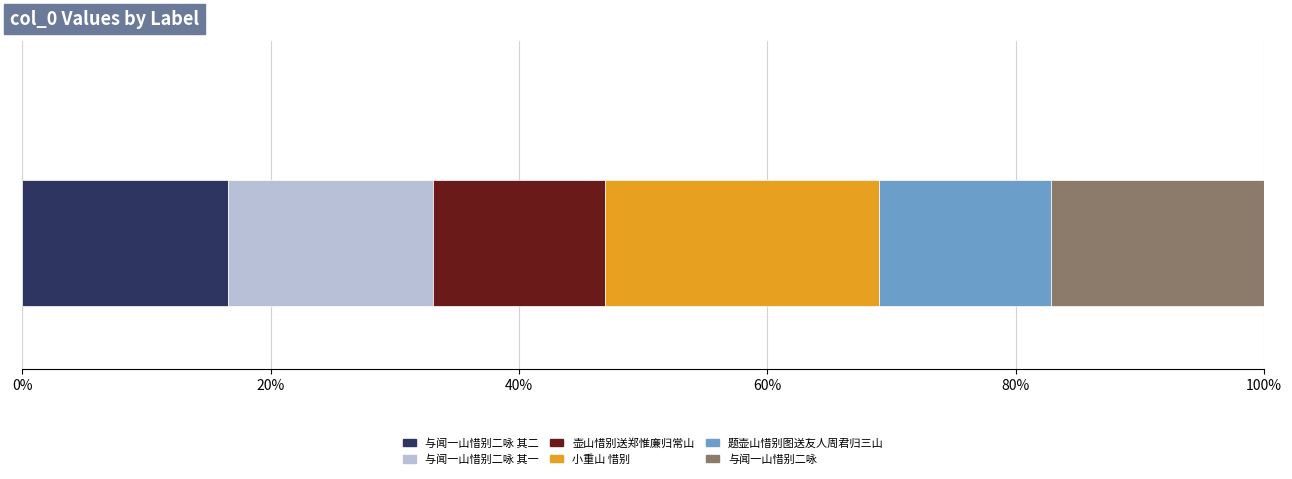

What are all the series names shown in the legend?

与闻一山惜别二咏 其二, 与闻一山惜别二咏 其一, 壶山惜别送郑惟廉归常山, 小重山 惜别, 题壶山惜别图送友人周君归三山, 与闻一山惜别二咏